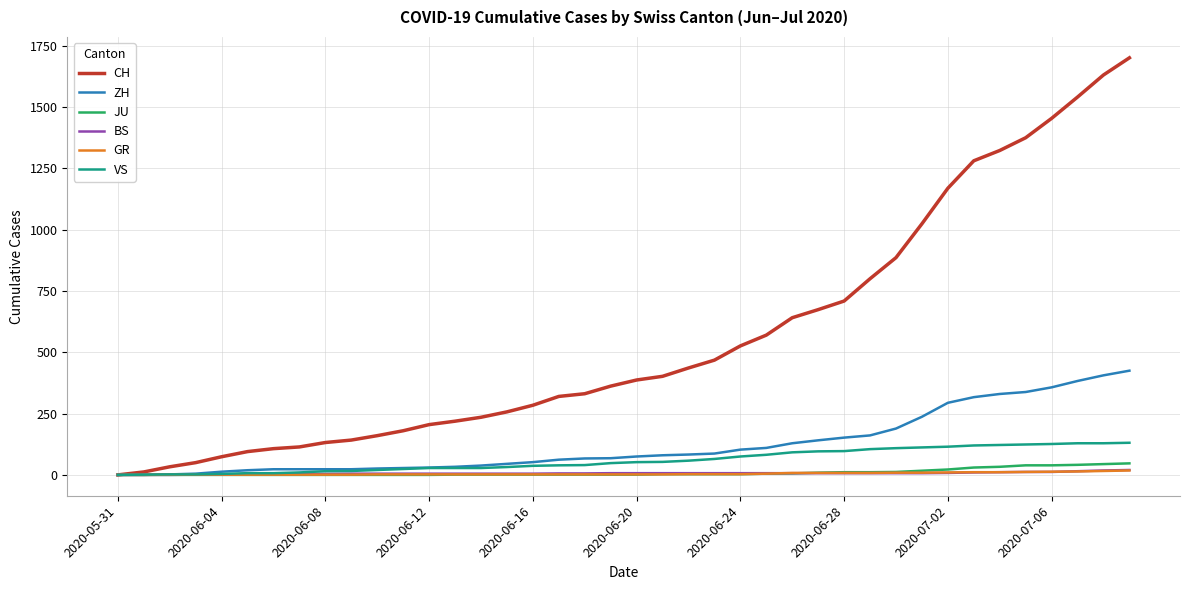

Which series has the largest total across all categories?

CH